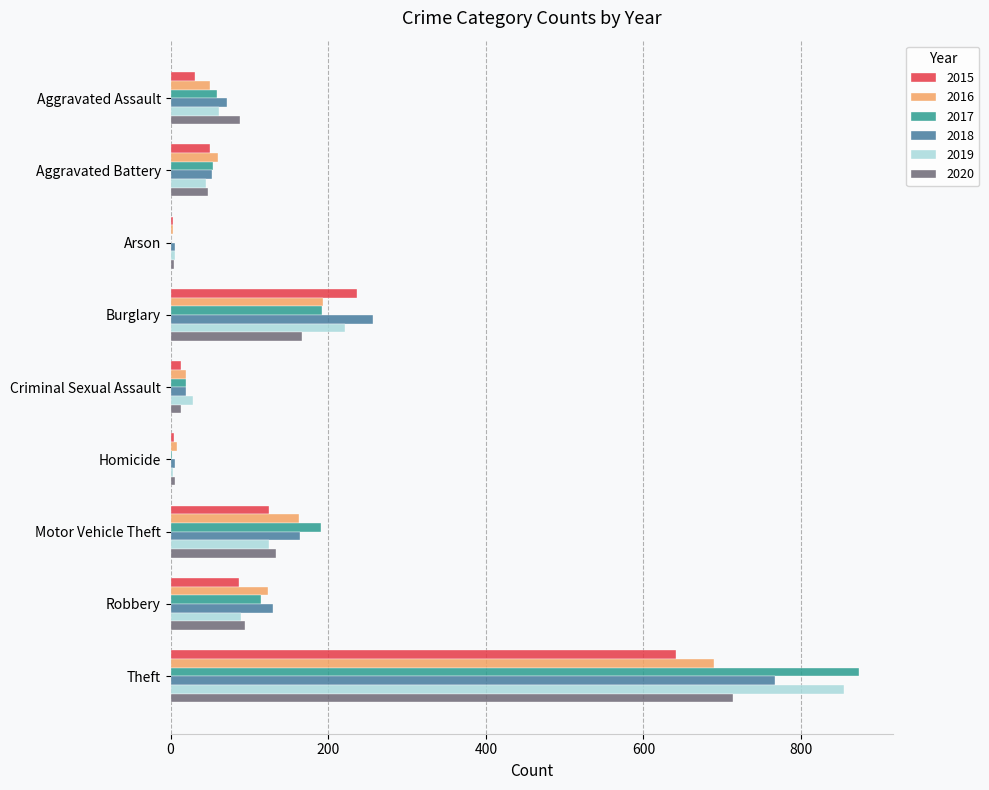

True or false: 2018 has a value of 5 at Homicide.

True